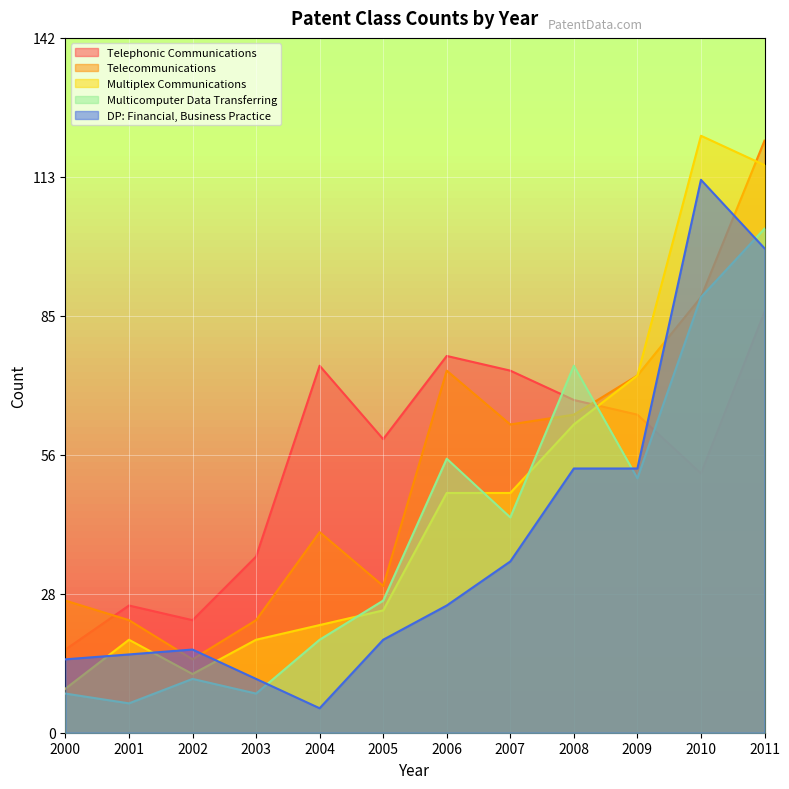

What is the minimum value for Multiplex Communications?

9